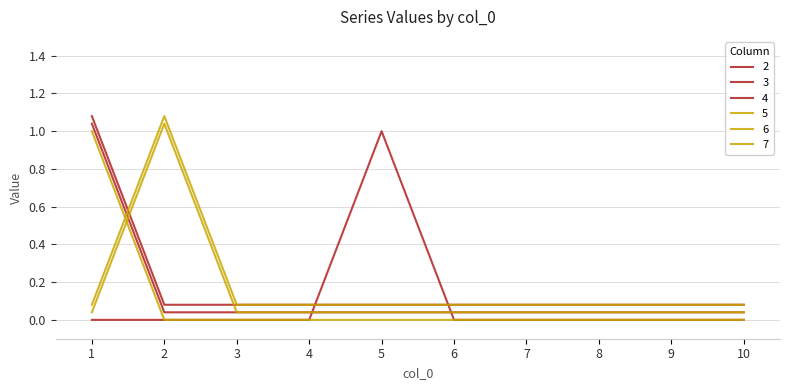

Which label corresponds to the smallest value in the chart?

1